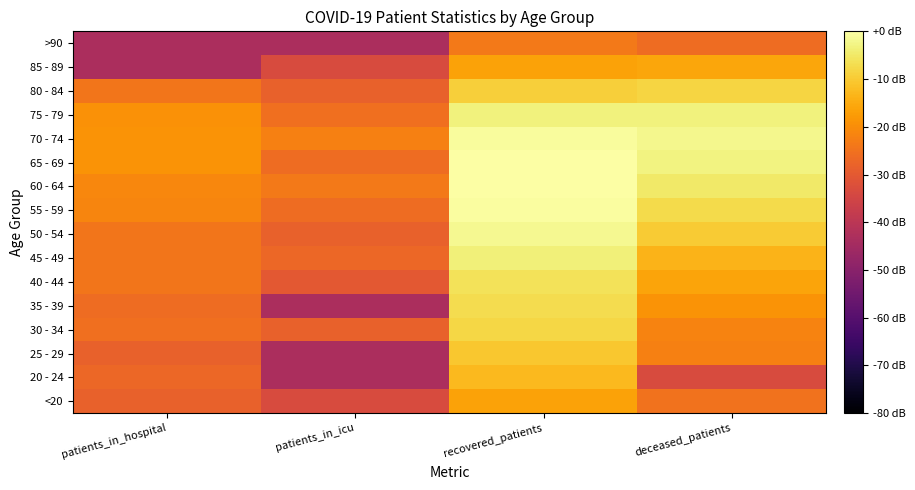

What is the difference between the maximum and minimum values in the 20 - 24 series?

30.4